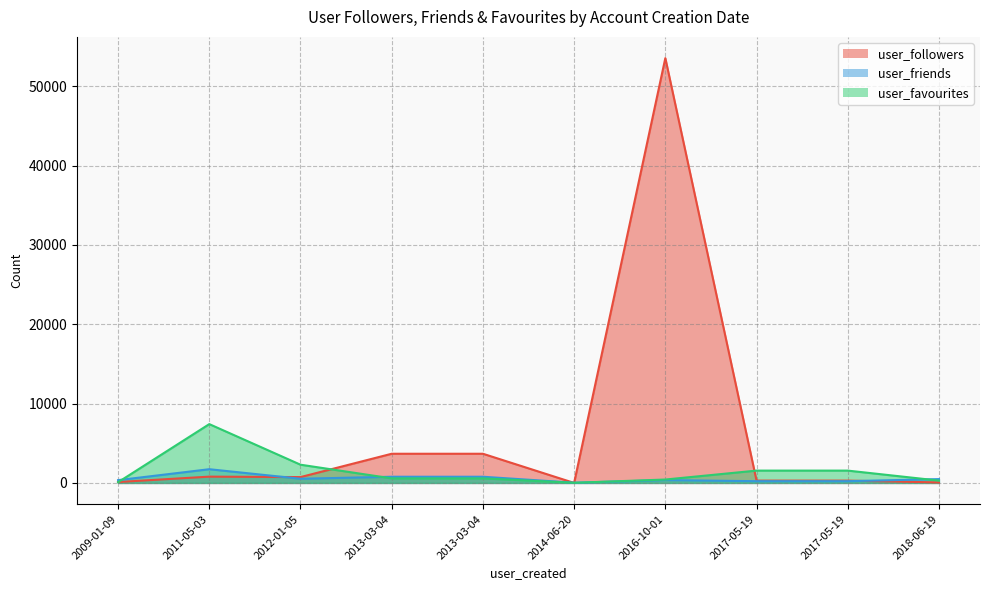

What is the spread (max minus min) of values at 2013-03-04?

3104